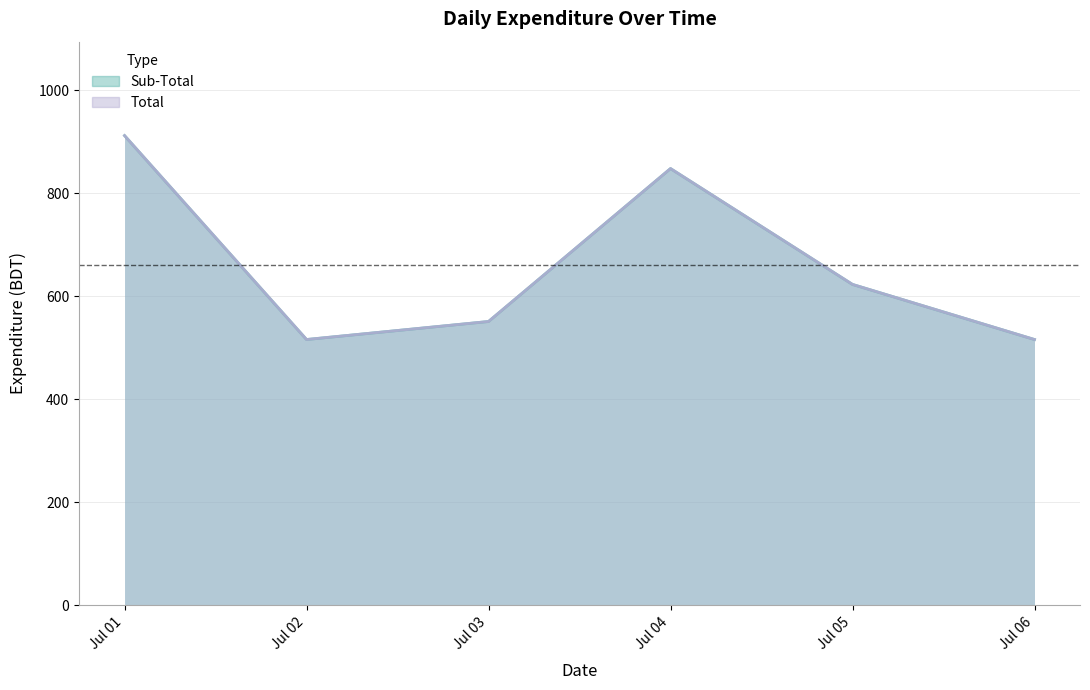

What is the sum of all Total values?

3966